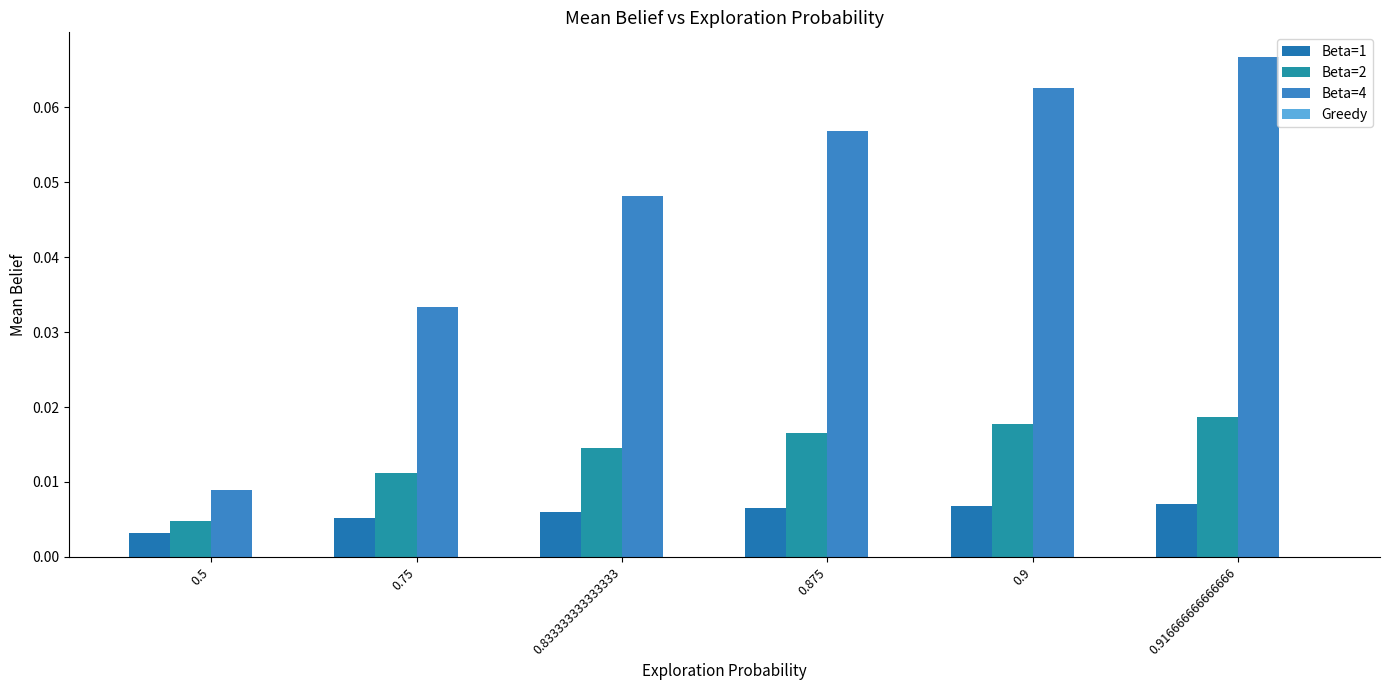

How many bars are there in total?

18